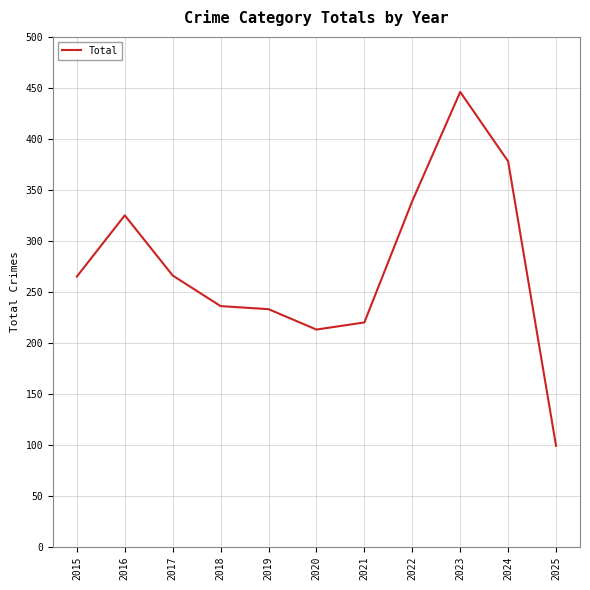

What is the difference between the values at 2018 and 2021?

16